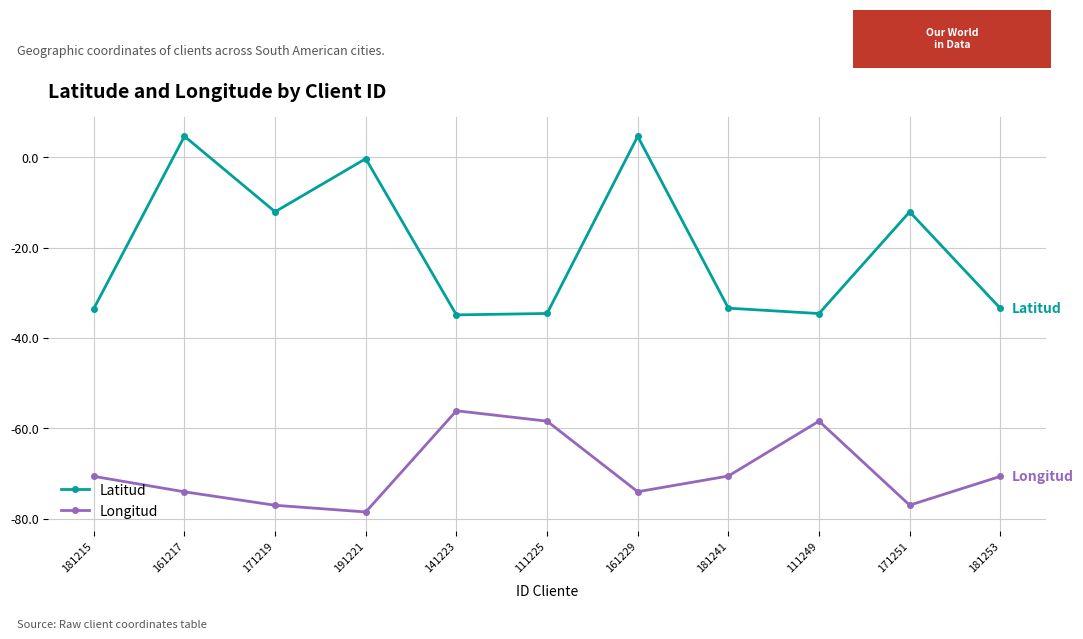

What is the sum of the Longitud values at 161217 and 181215?

-144.7